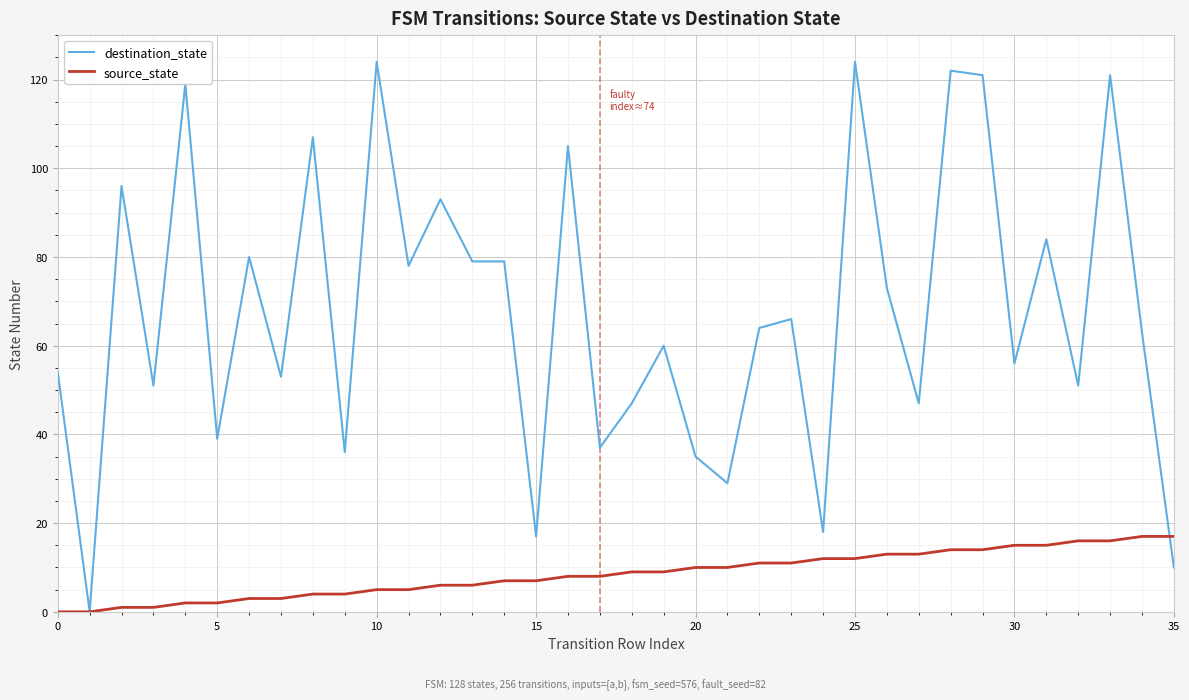

Which series has the largest range (max minus min)?

destination_state